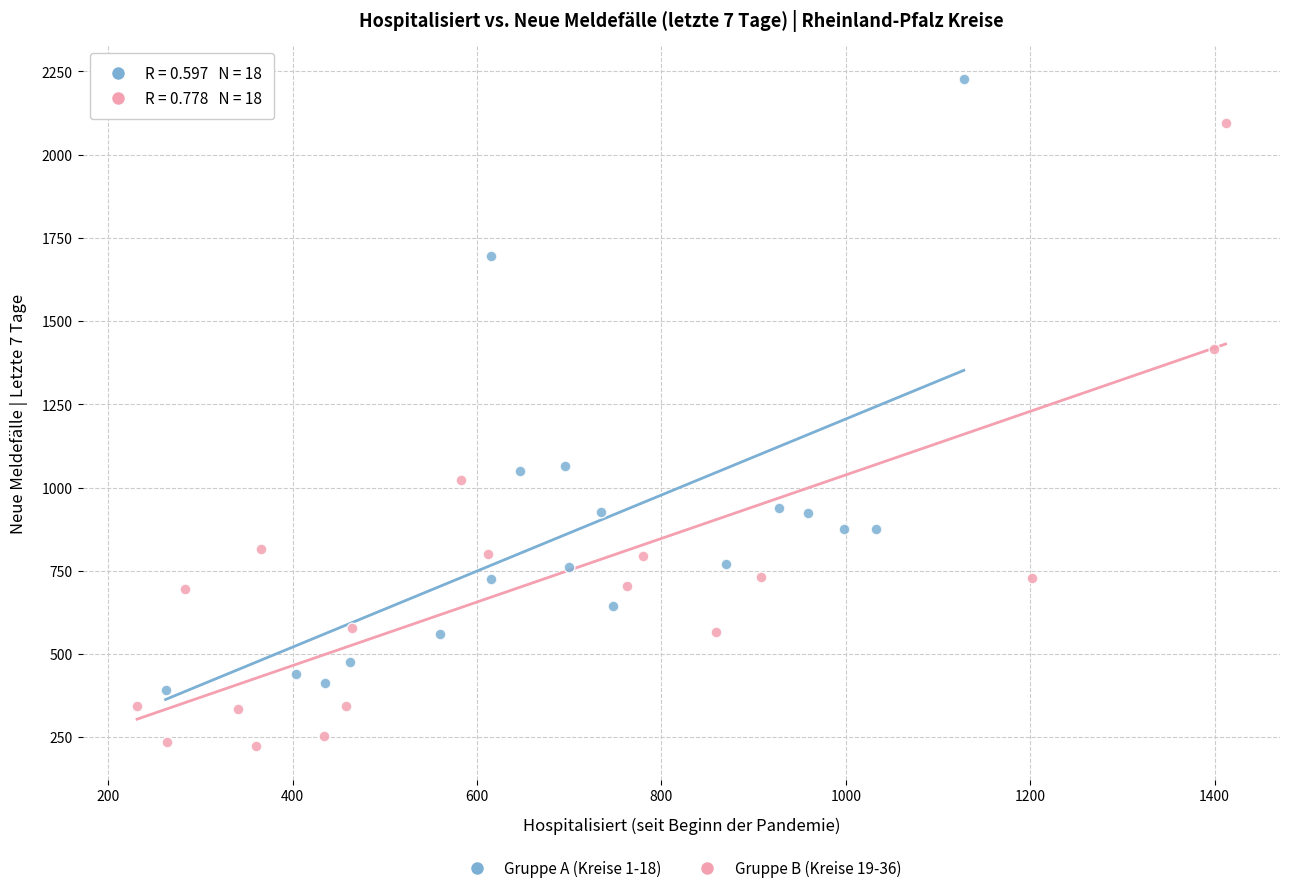

Which series reaches the maximum Y coordinate?

Gruppe A (Kreise 1-18)